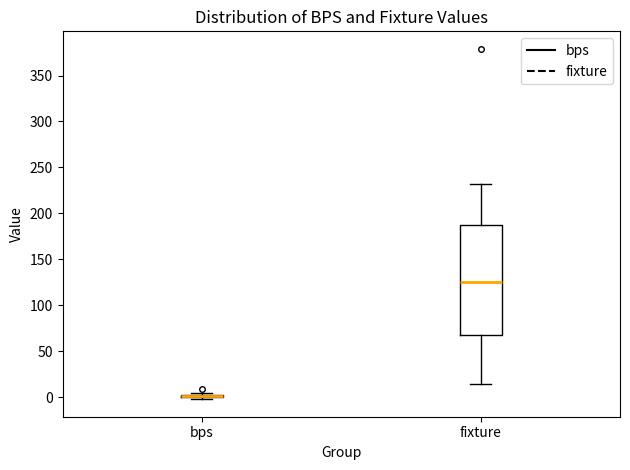

Where is the lower edge of the box for fixture on the y-axis? The values are not printed on the chart, so give them approximately, as read against the axis.

70